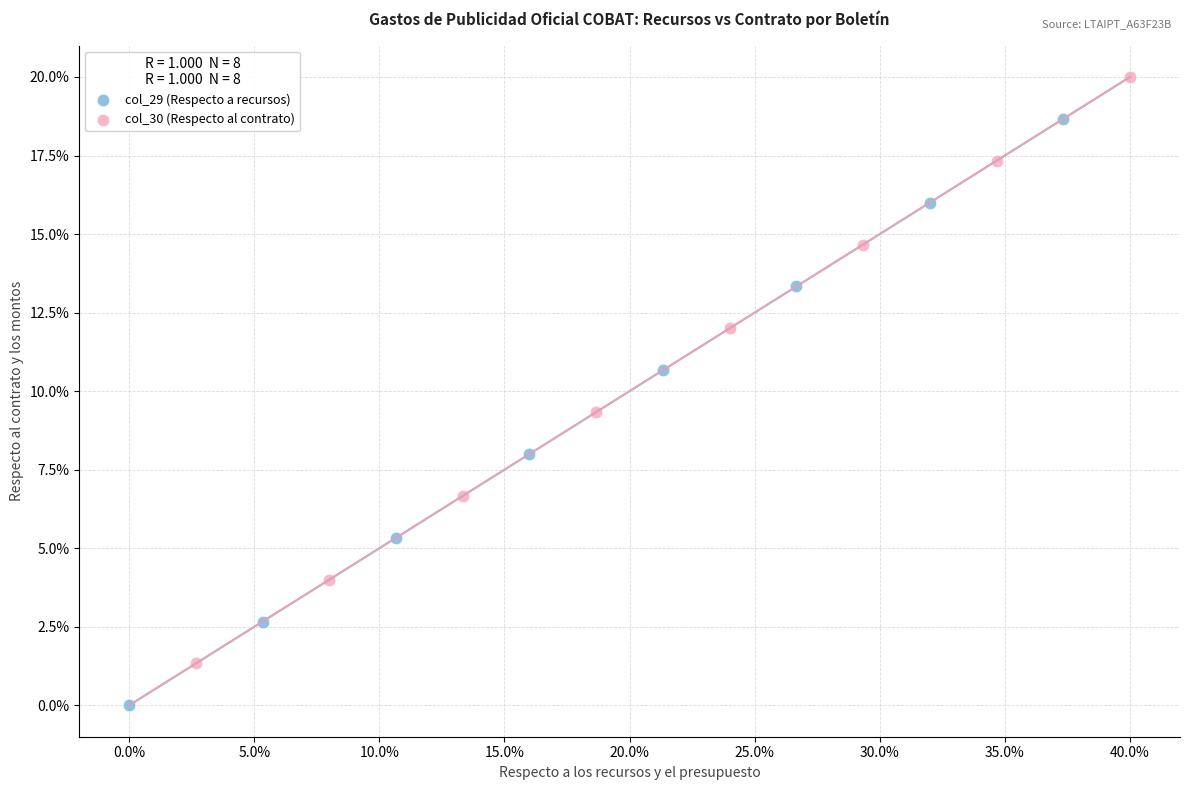

Which series reaches the minimum Y coordinate?

col_29 (Respecto a recursos)